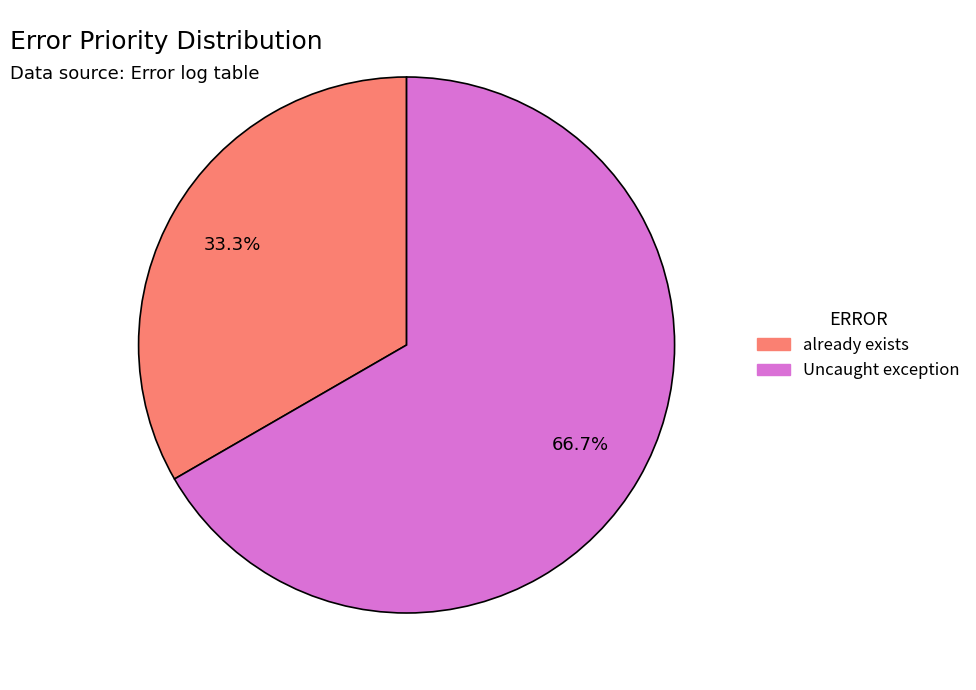

Approximately how many times larger is the value at already exists compared to Uncaught exception?

0.5